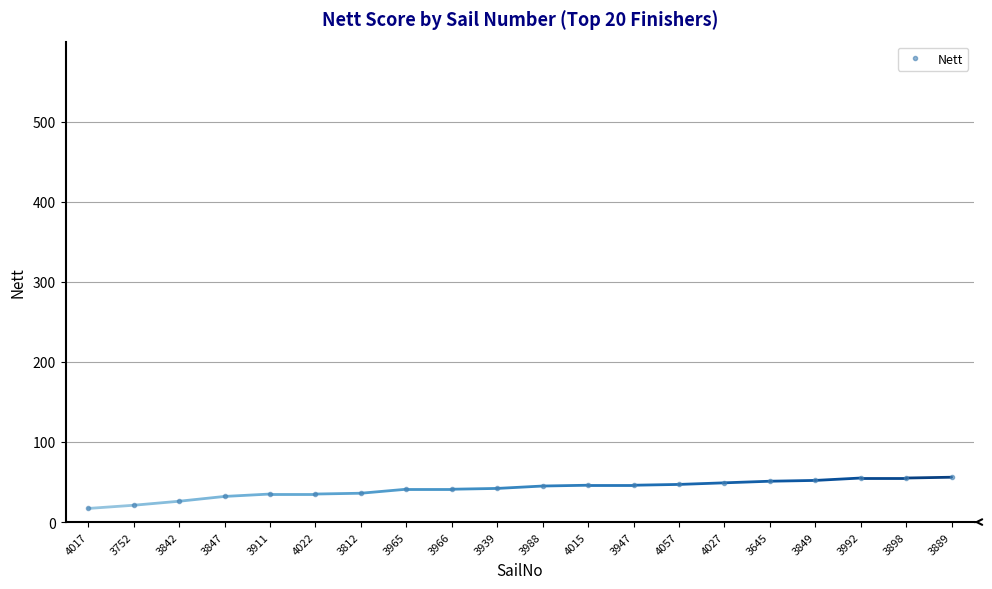

What is the difference between the maximum and minimum values?

39